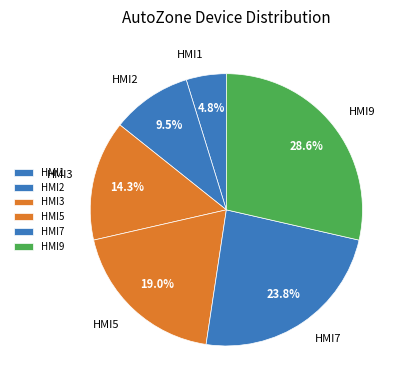

Is there a majority slice in this chart?

No